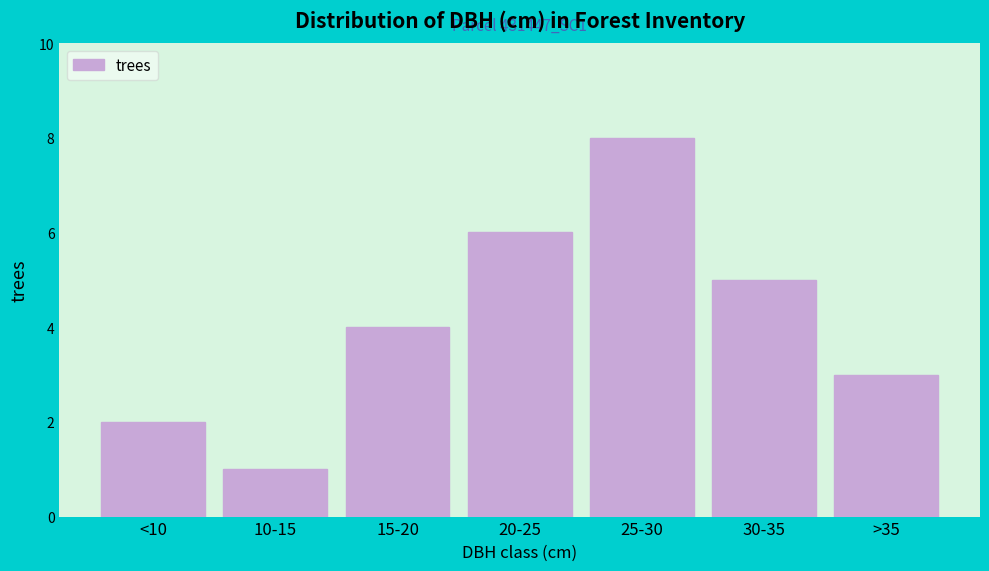

Reading left to right, extract all data points from this chart.

<10=2	10-15=1	15-20=4	20-25=6	25-30=8	30-35=5	>35=3